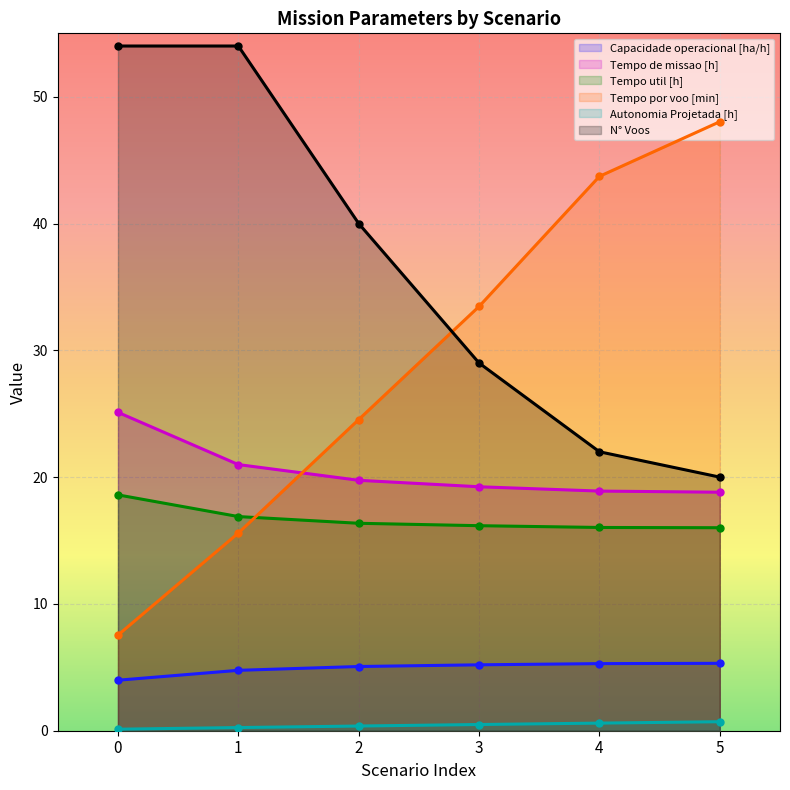

Which series has the largest total across all categories?

N° Voos